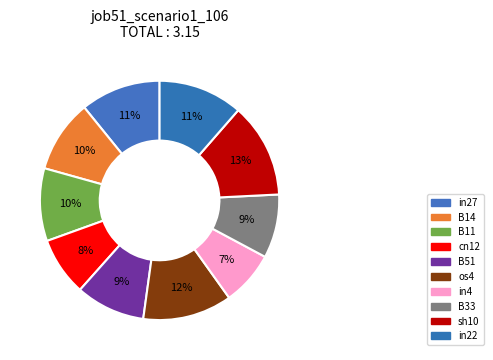

What percentage is the in27 slice, to the nearest percent?

11%